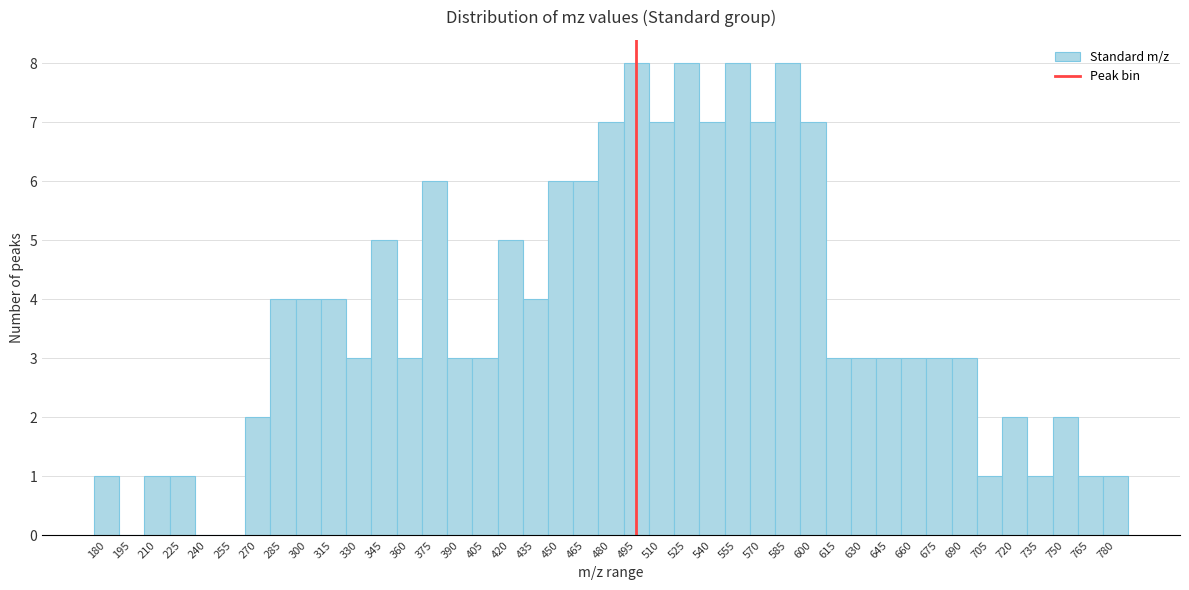

What is the greatest value displayed?

8